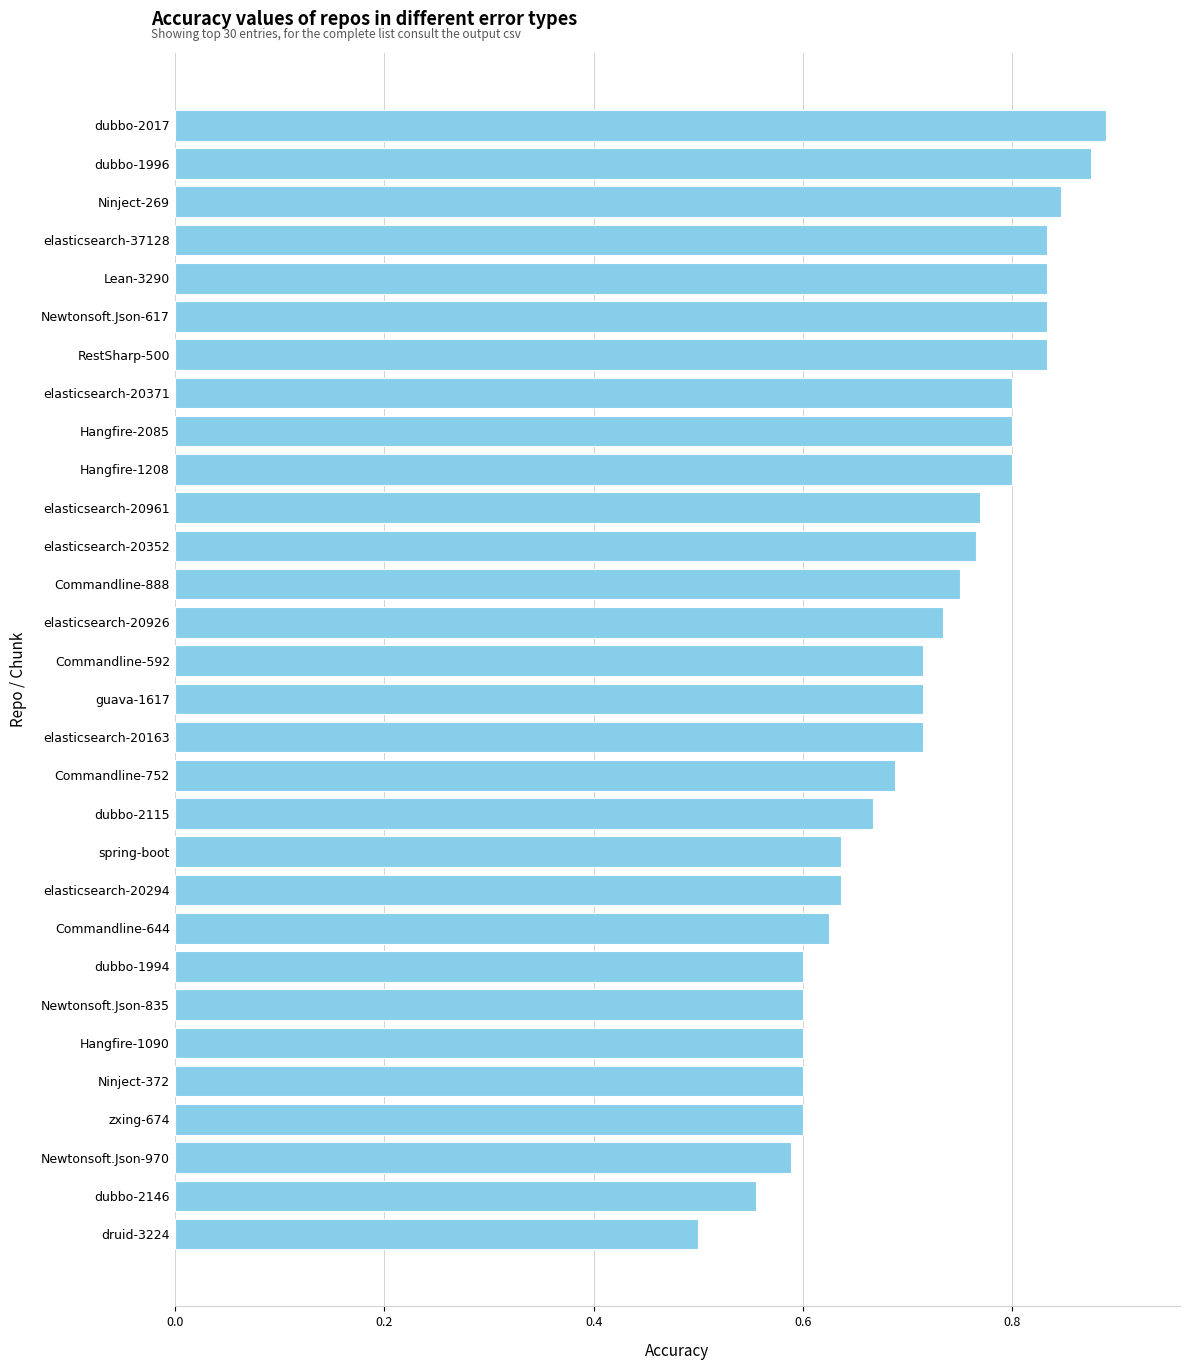

True or false: the data shows 0.4 at Commandline-888.

False